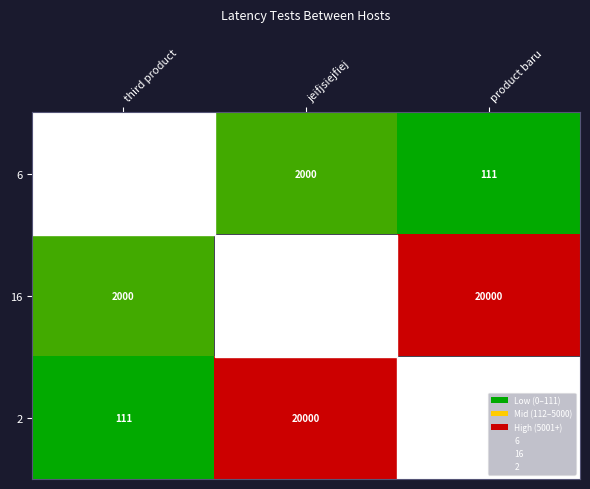

What is the spread (max minus min) of values at third product?

2000